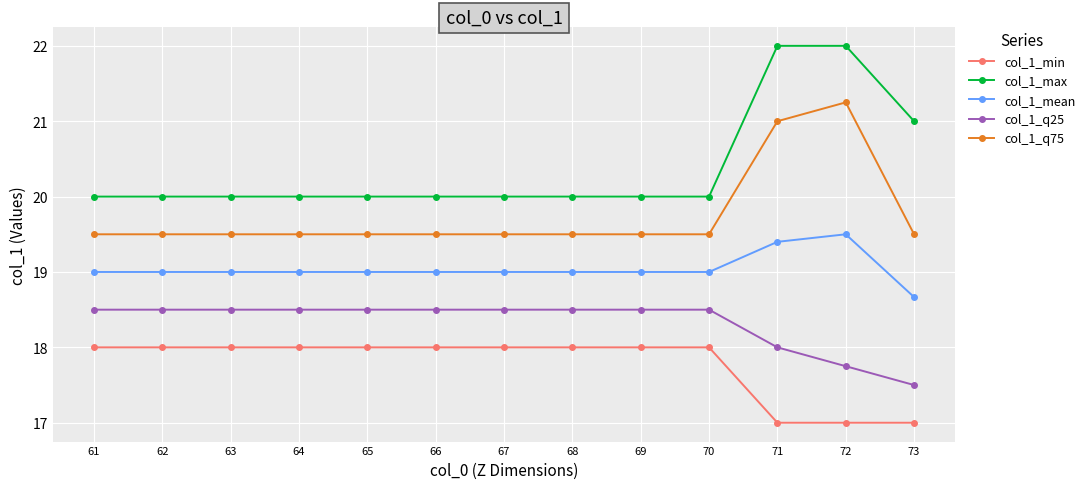

True or false: col_1_mean has more than 0 points higher than both neighbors.

True